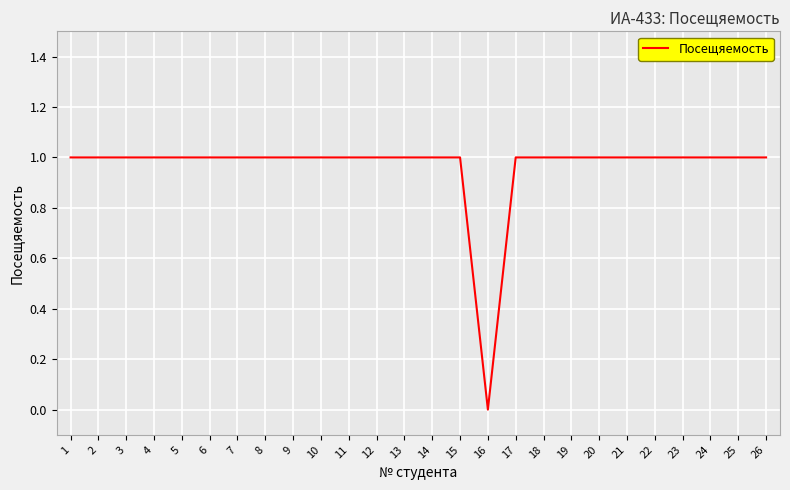

Is it true that the value at 20 is 1?

True